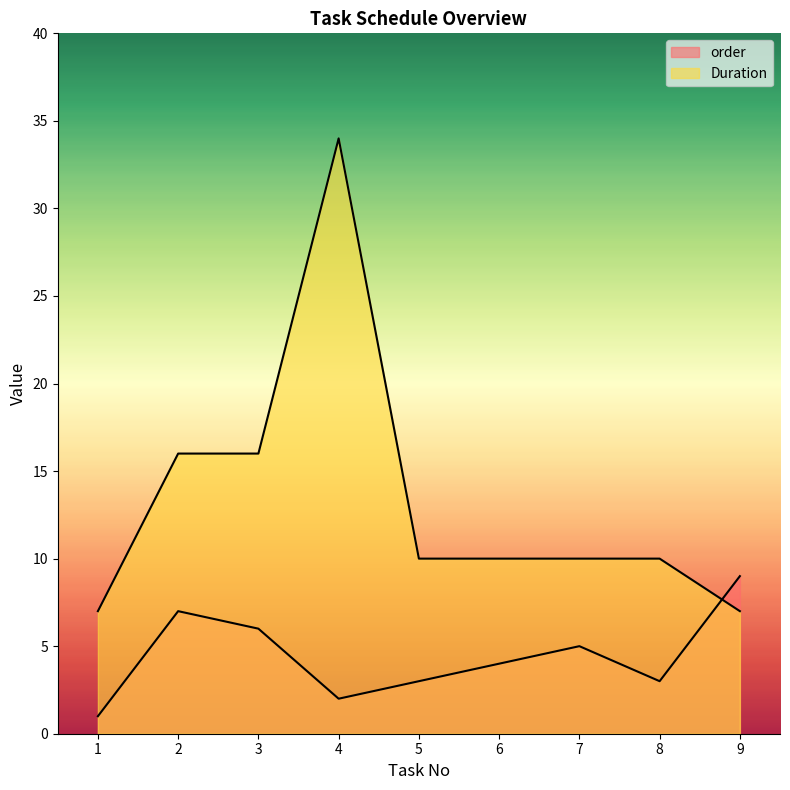

How many series are shown in this chart?

2